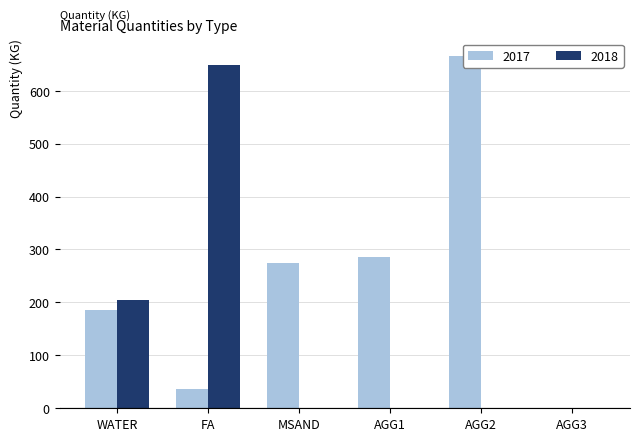

Rank the categories by 2017 value from lowest to highest.

AGG3, FA, WATER, MSAND, AGG1, AGG2